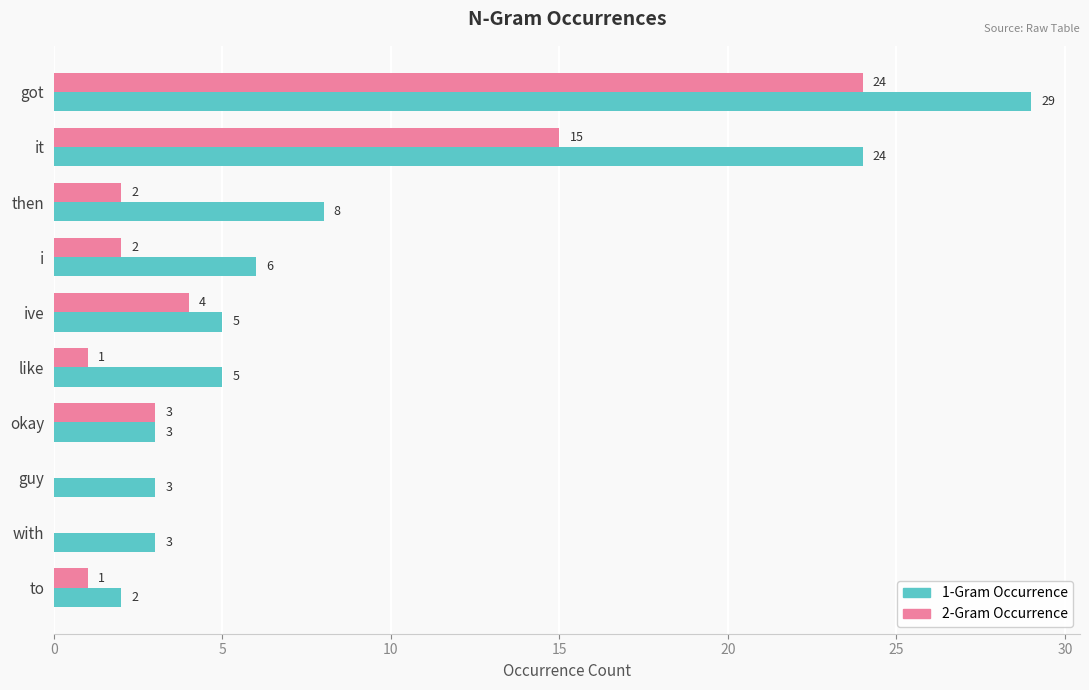

What is the sum of all 2-Gram Occurrence values?

52